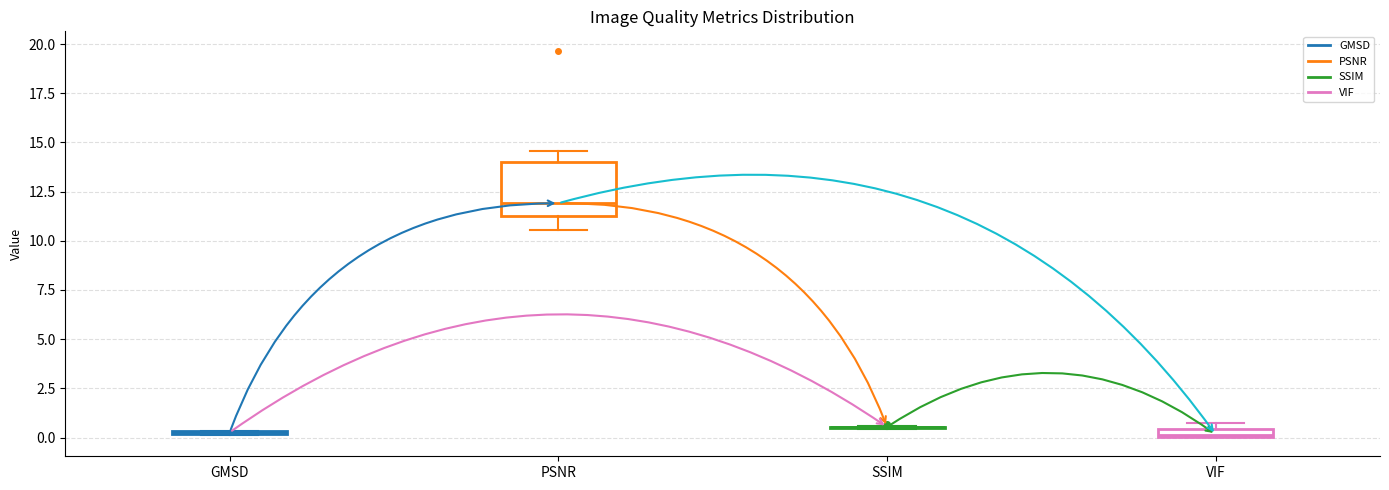

Comparing the boxes themselves (not the whiskers), which one is the tallest?

PSNR